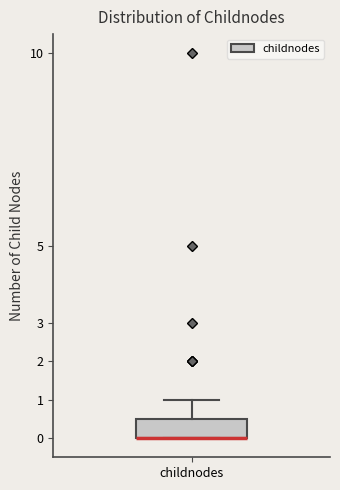

Transcribe this box plot: give where the median line is, the range the box spans, and where the two whiskers end, as read against the y-axis. The values are not printed on the chart, so give them approximately, as read against the axis.

median 0.0 (drawn on the box's lower edge), box 0.0 to 0.5, whiskers 0.0 to 1.0